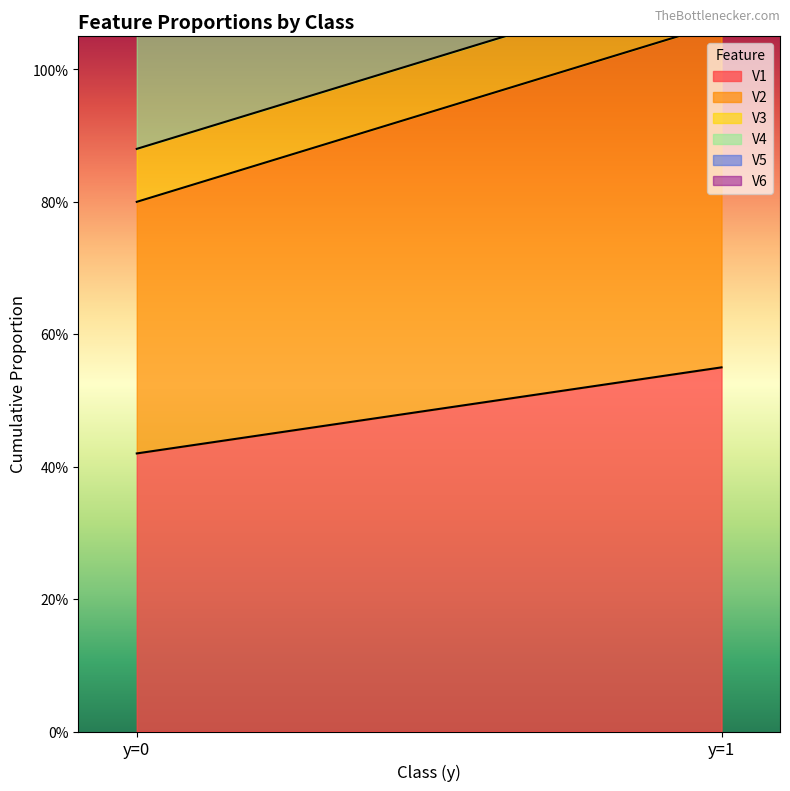

What is the difference between the highest and lowest values at y=1?

0.5